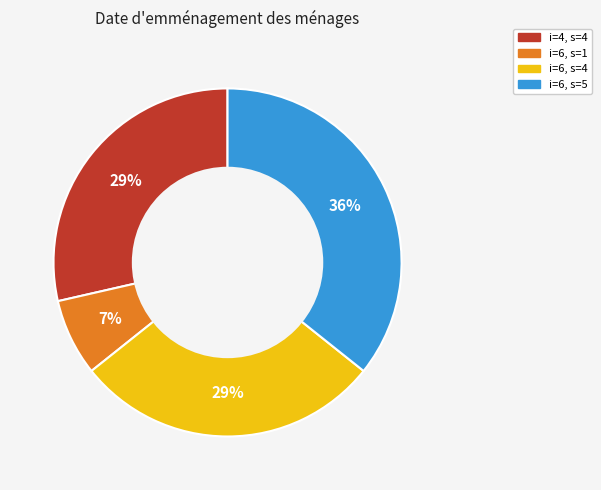

Does i=4, s=4 represent more than half of the total?

No